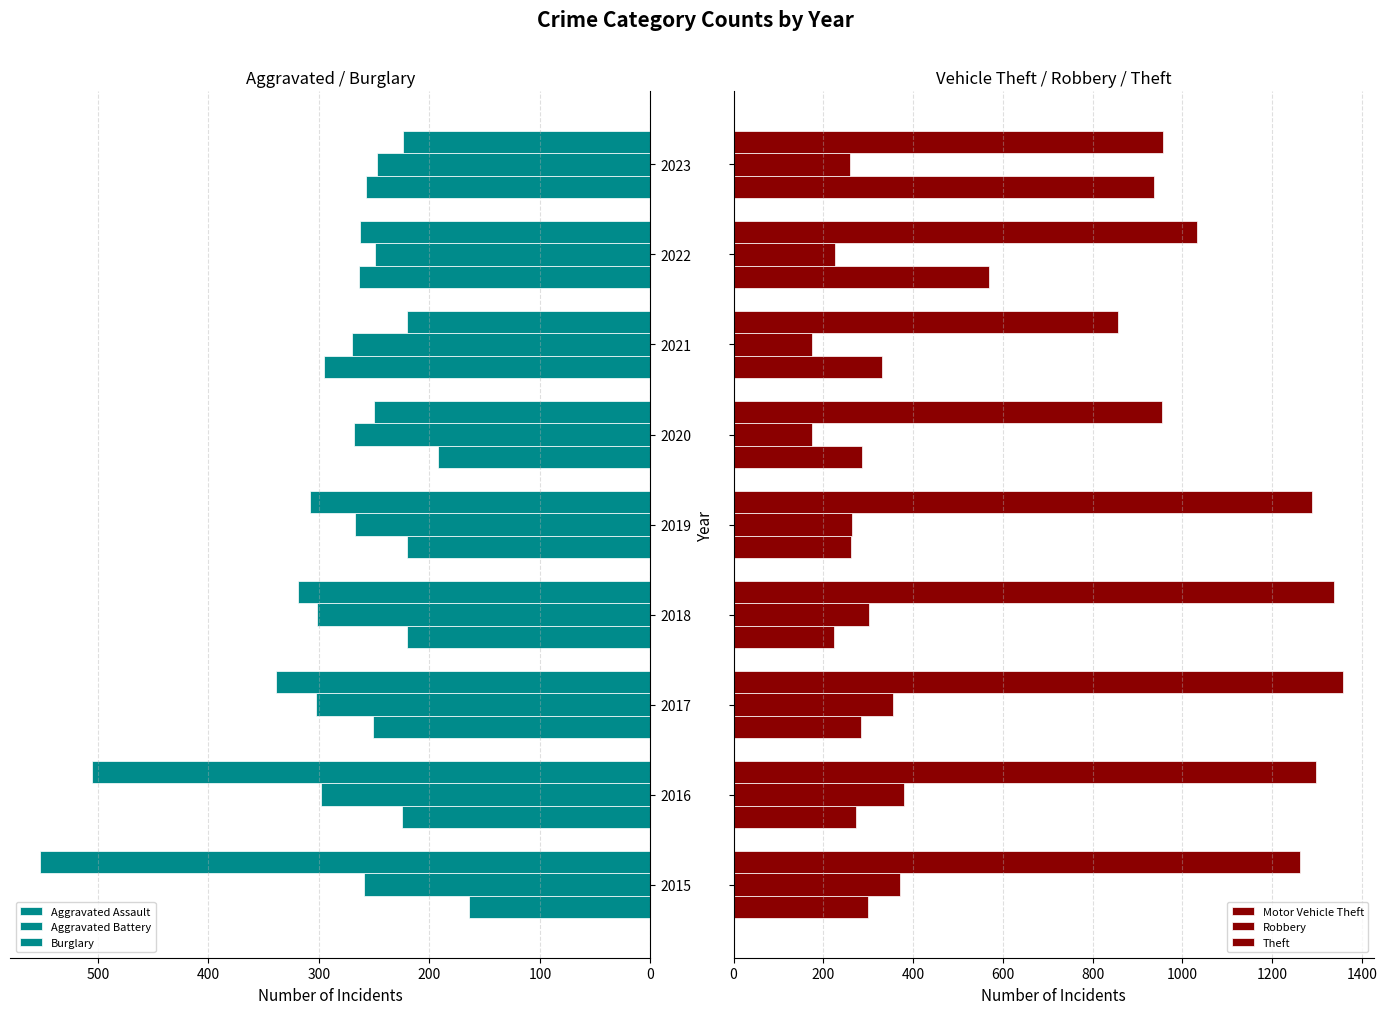

What is the value of the Burglary bar at the 3rd from the left?

339